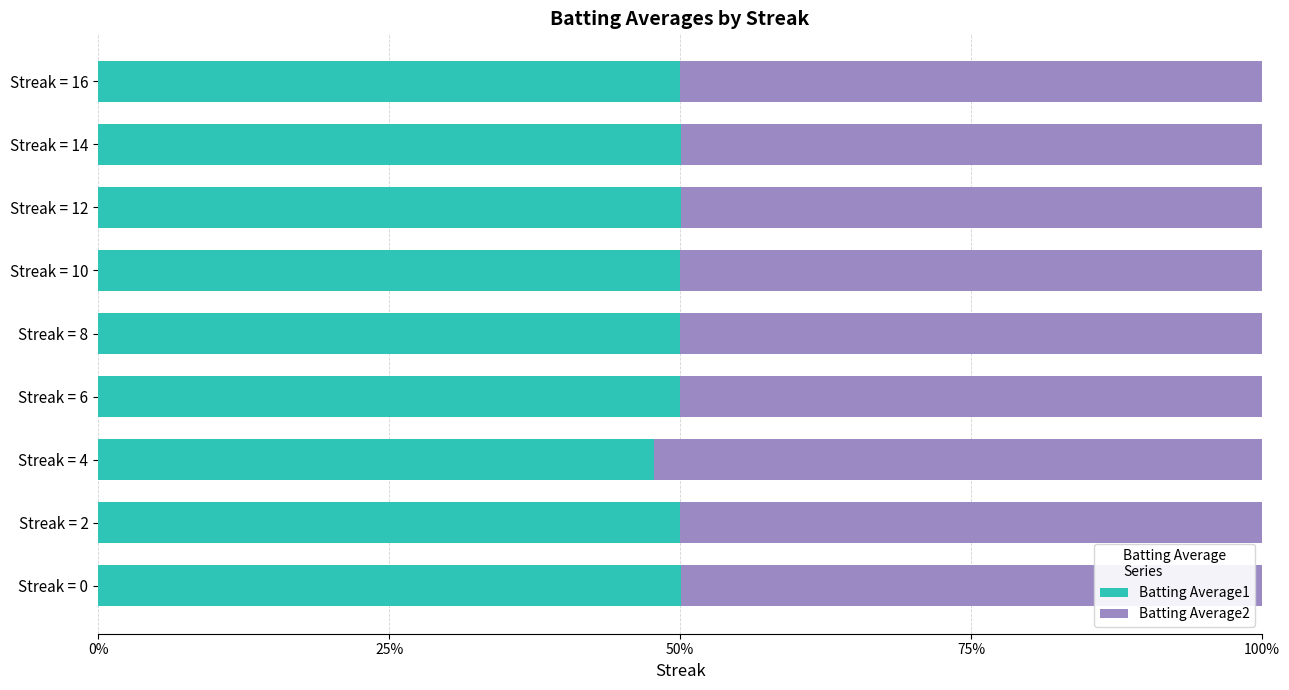

Does the chart contain any negative values?

No